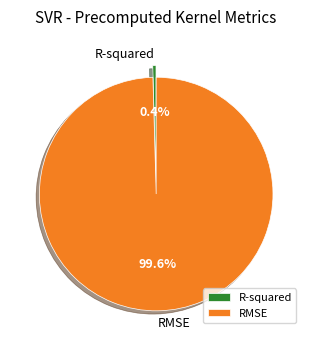

To the nearest percent, what percentage of the pie is RMSE?

100%